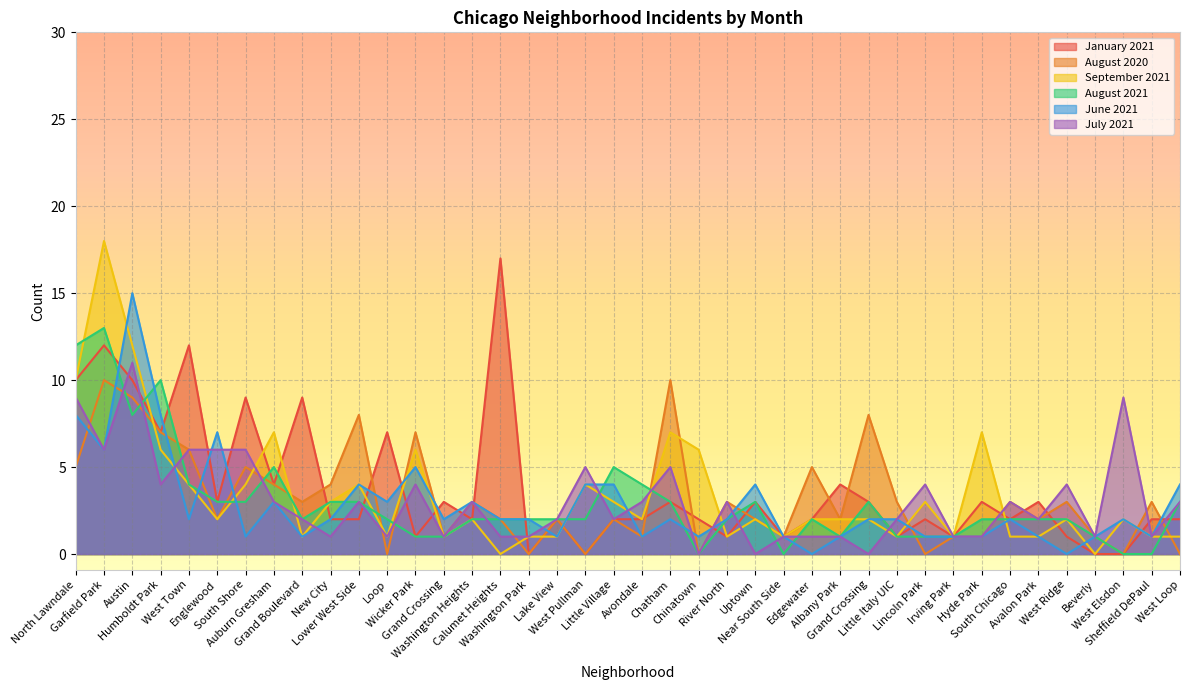

Which series has the largest total across all categories?

January 2021